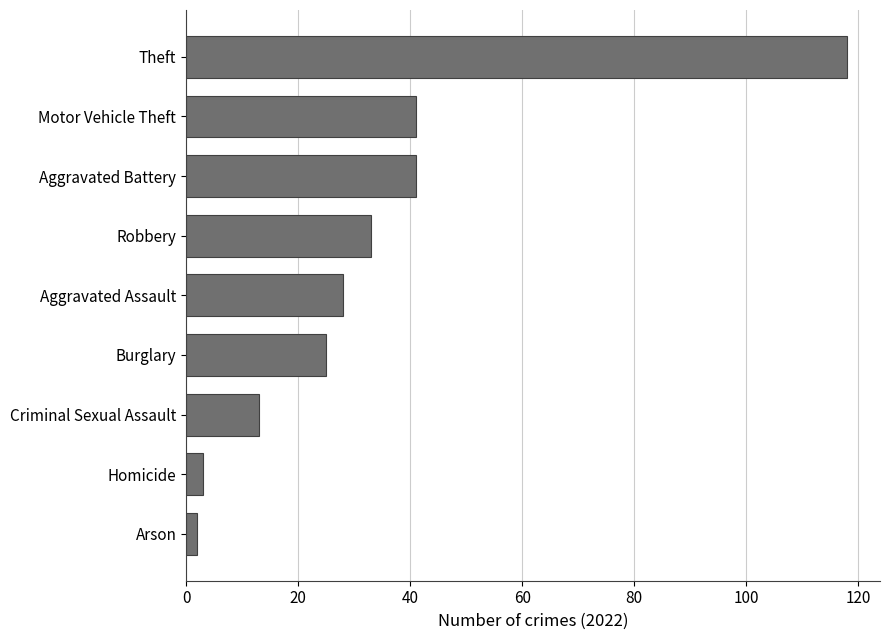

What is the approximate value at Aggravated Battery?

41